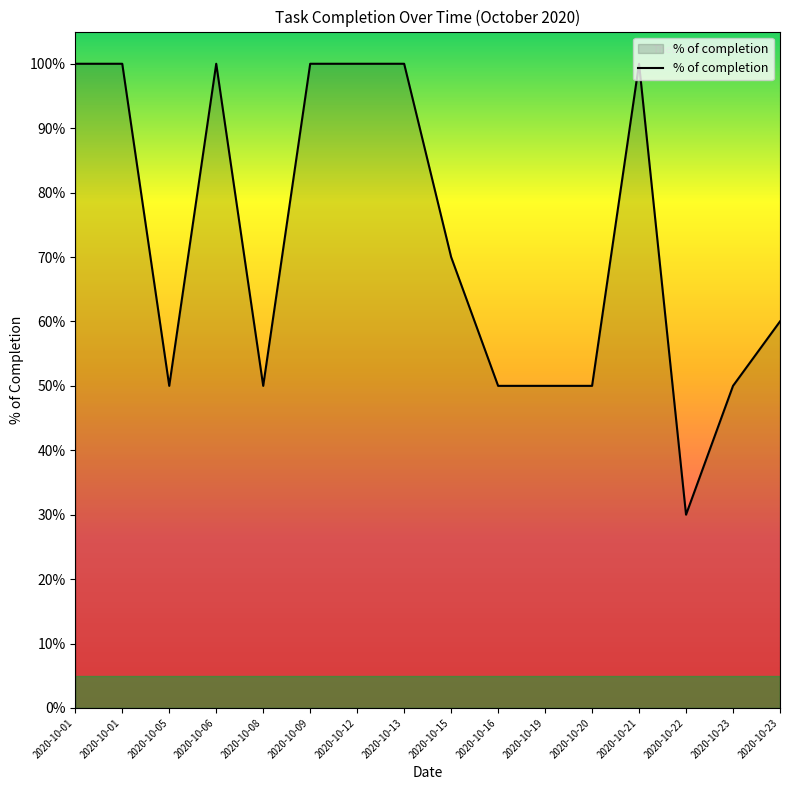

Does the chart display data point markers on the line(s)?

No